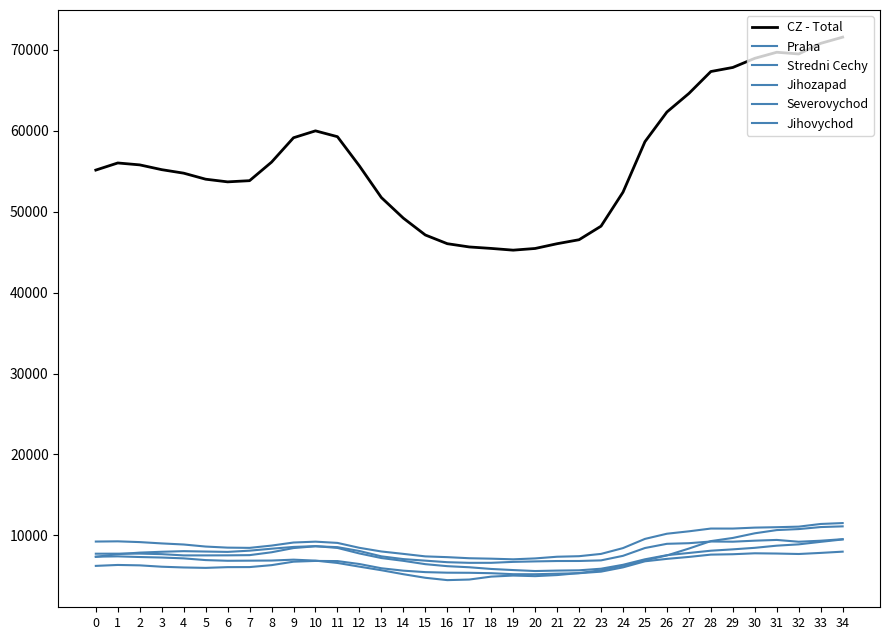

Which category has the lowest value across all series?

16